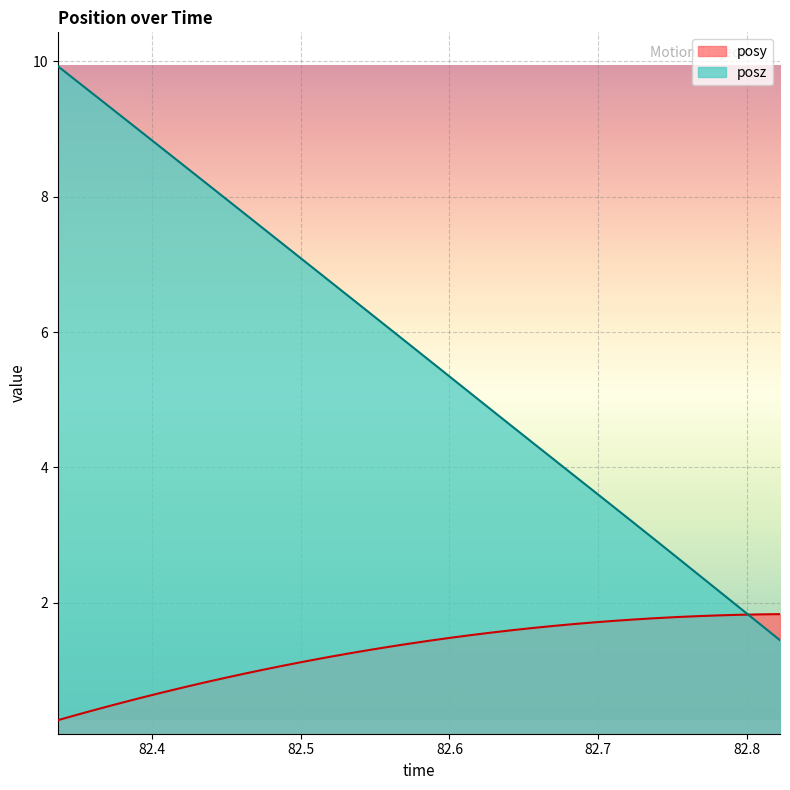

Which series has the widest spread of values?

posz